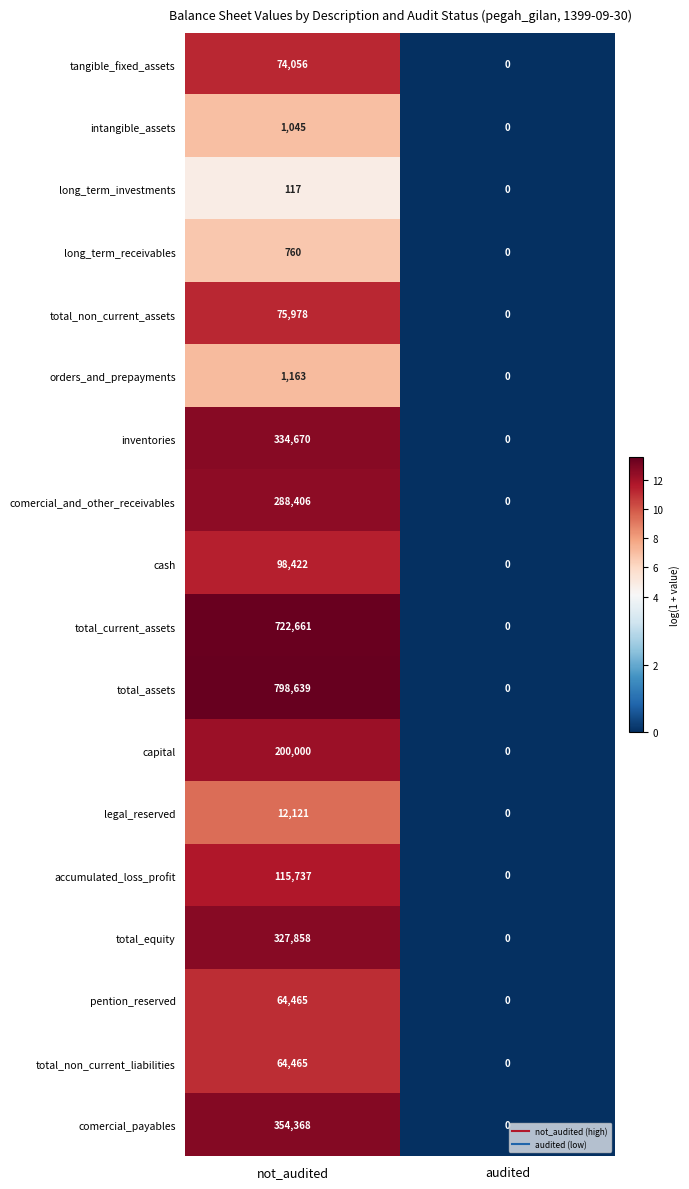

What is the difference between the inventories values at not_audited and audited?

334670